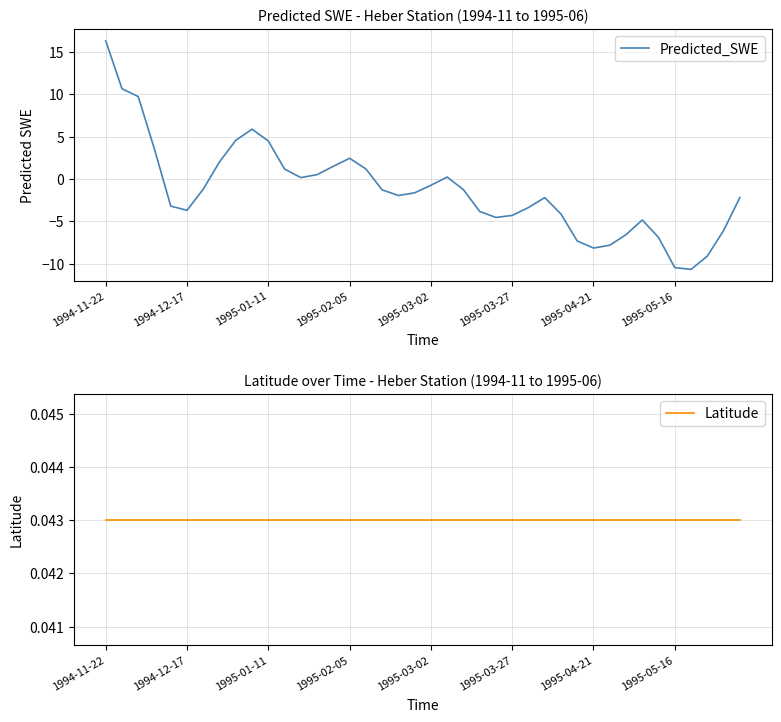

Does the chart display data point markers on the line(s)?

No